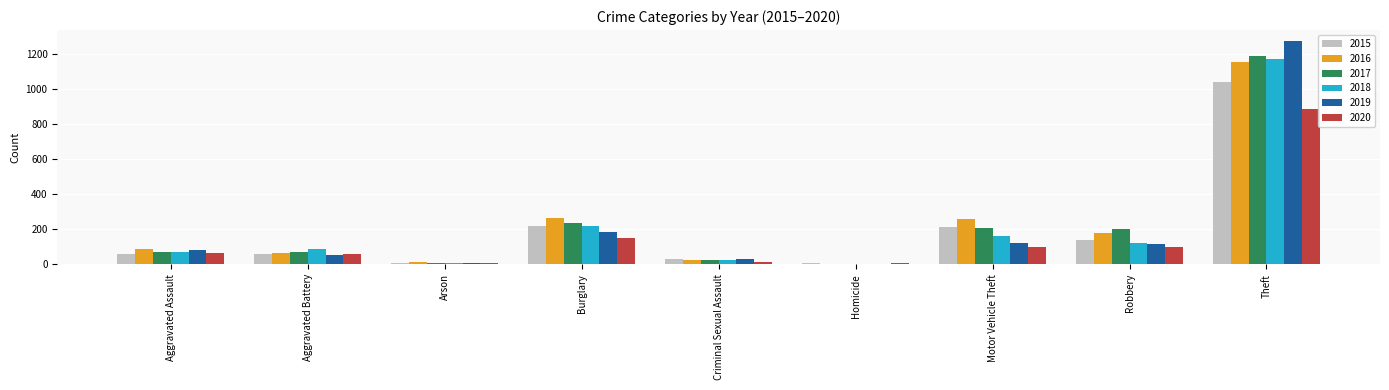

At which label is 2020 closest to 444?

Burglary